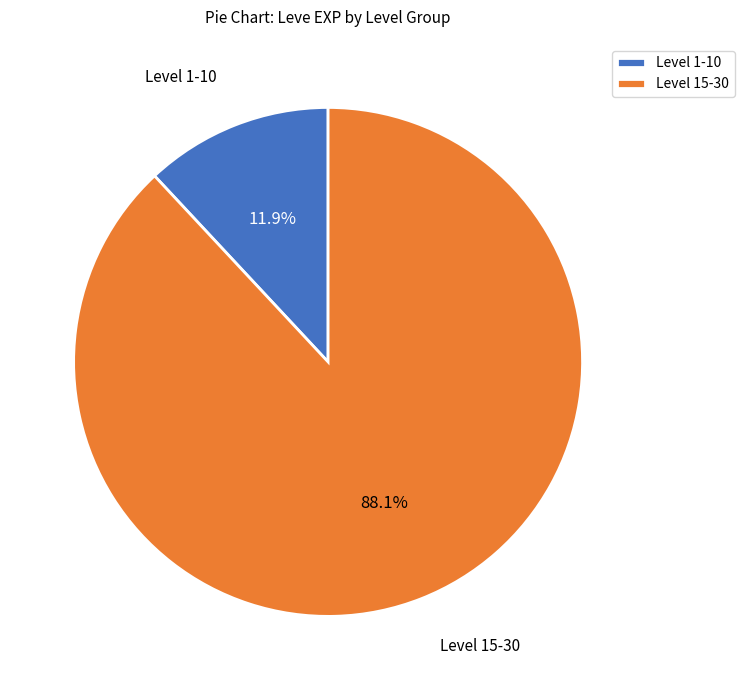

Does any single category account for the majority?

Yes